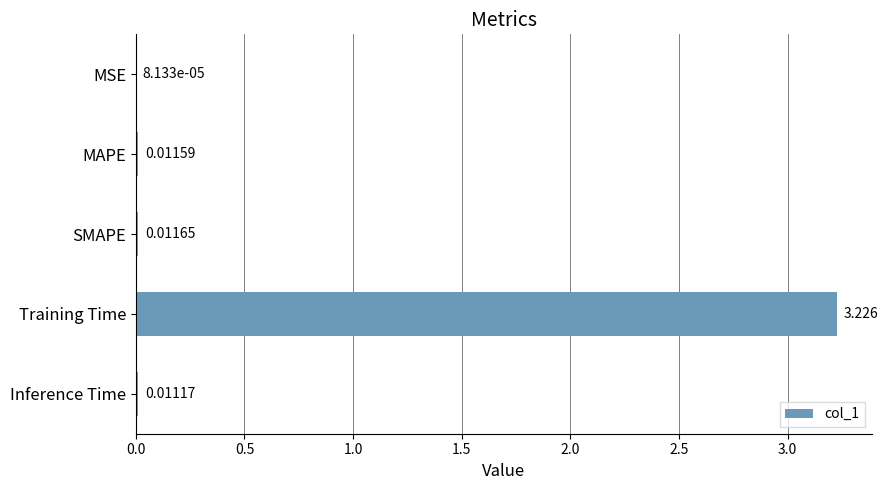

At which category does the chart reach its peak across all series?

Training Time